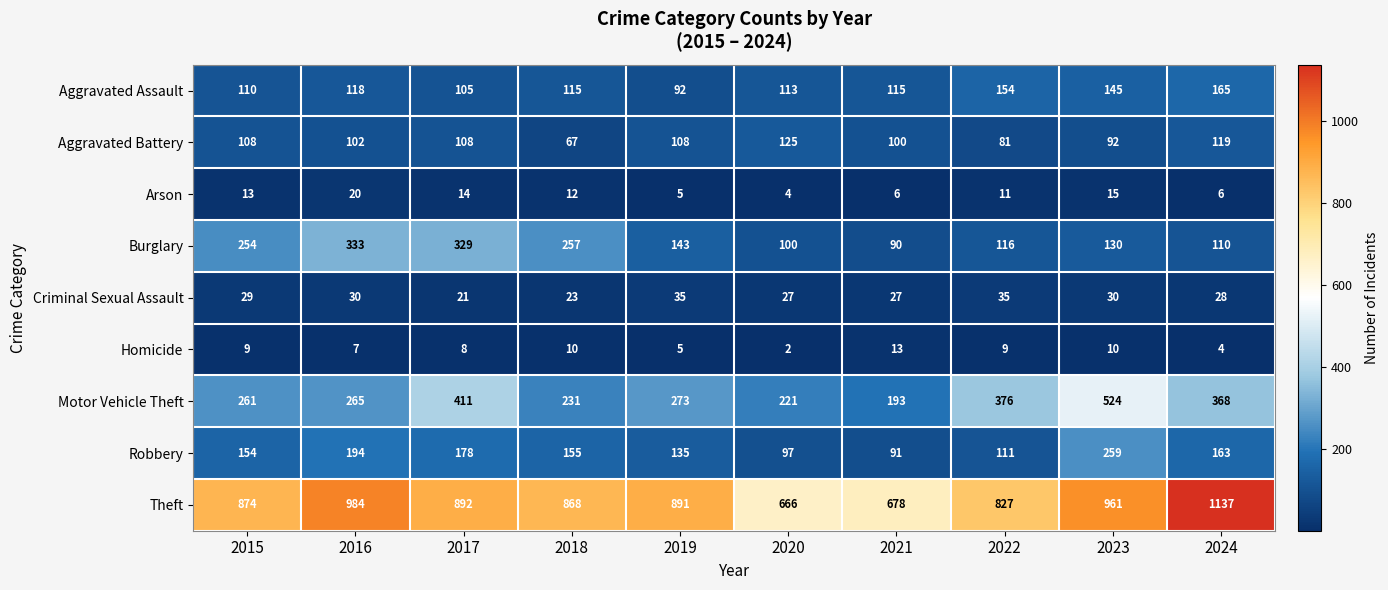

At which label does Arson reach its peak?

2016